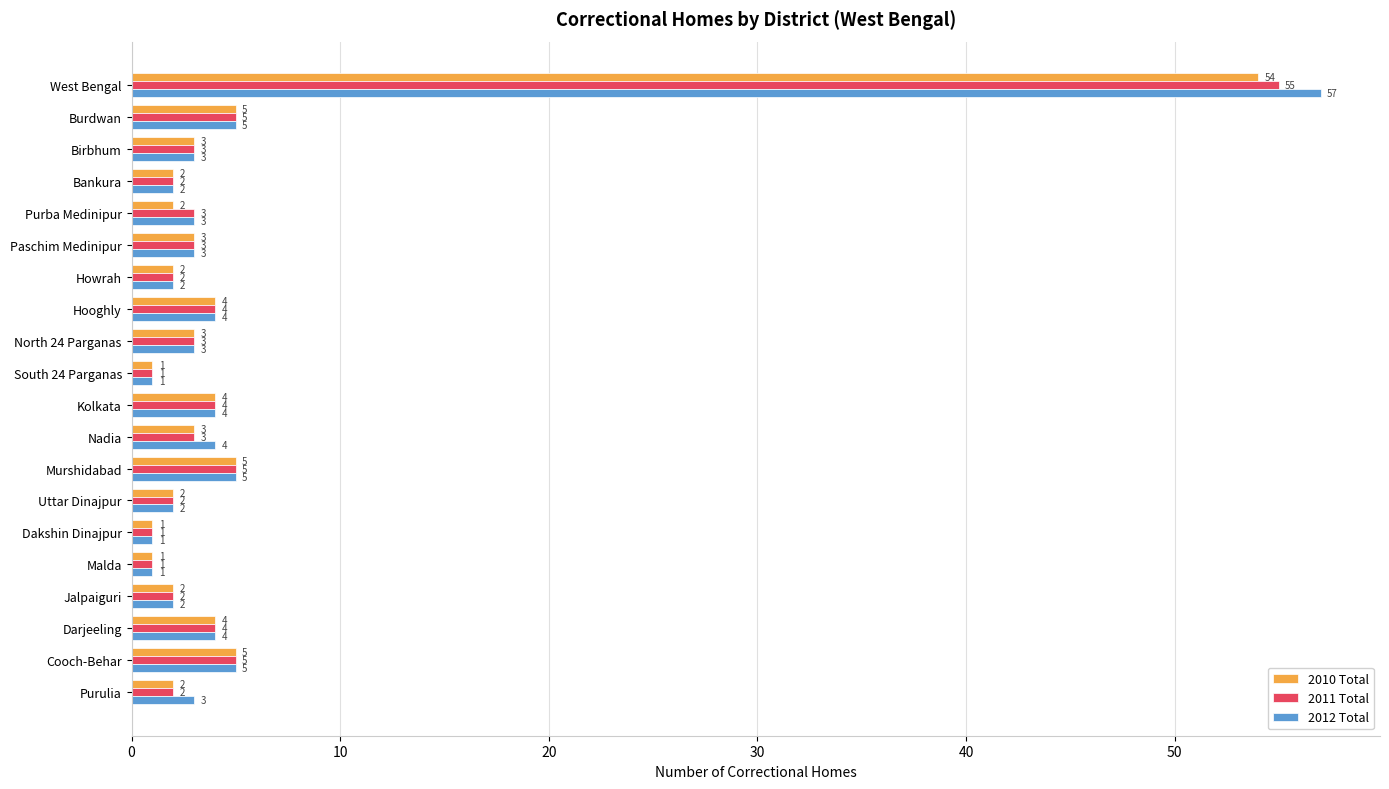

Which series has the largest range (max minus min)?

2012 Total